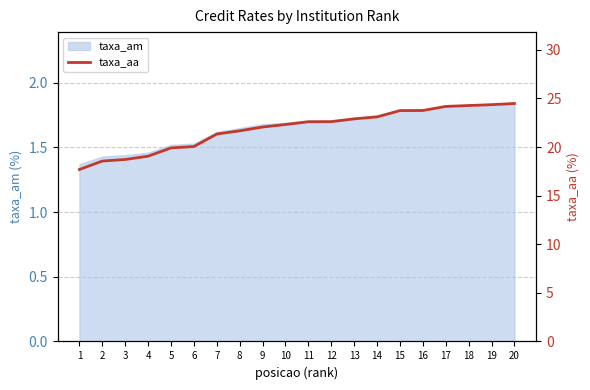

Approximately how many times larger is the value at 18 compared to 1?

1.4